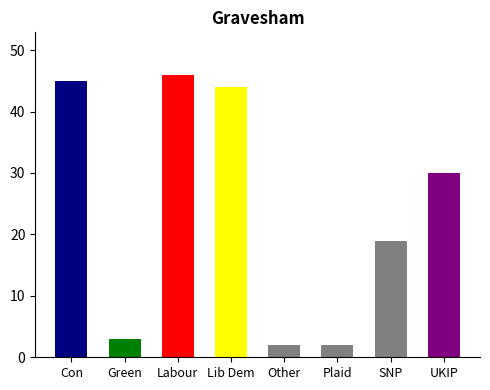

Where is the data nearest to the value 24?

SNP